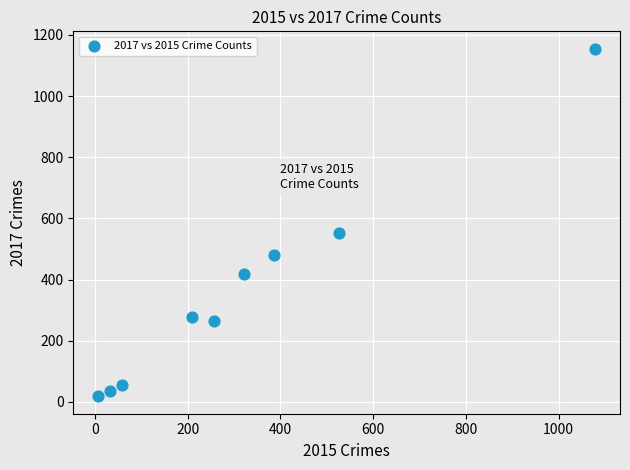

What is the average X value?

320